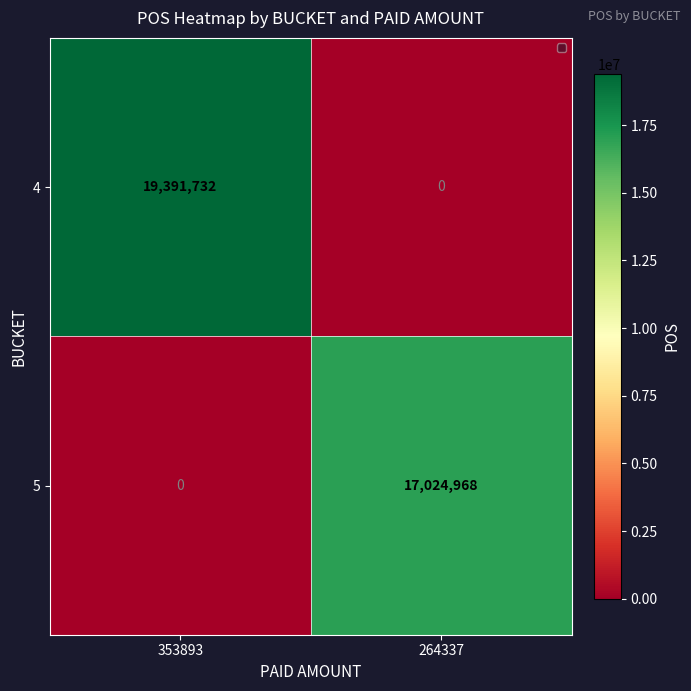

True or false: 5 has a value of 17024968 at 264337.

True